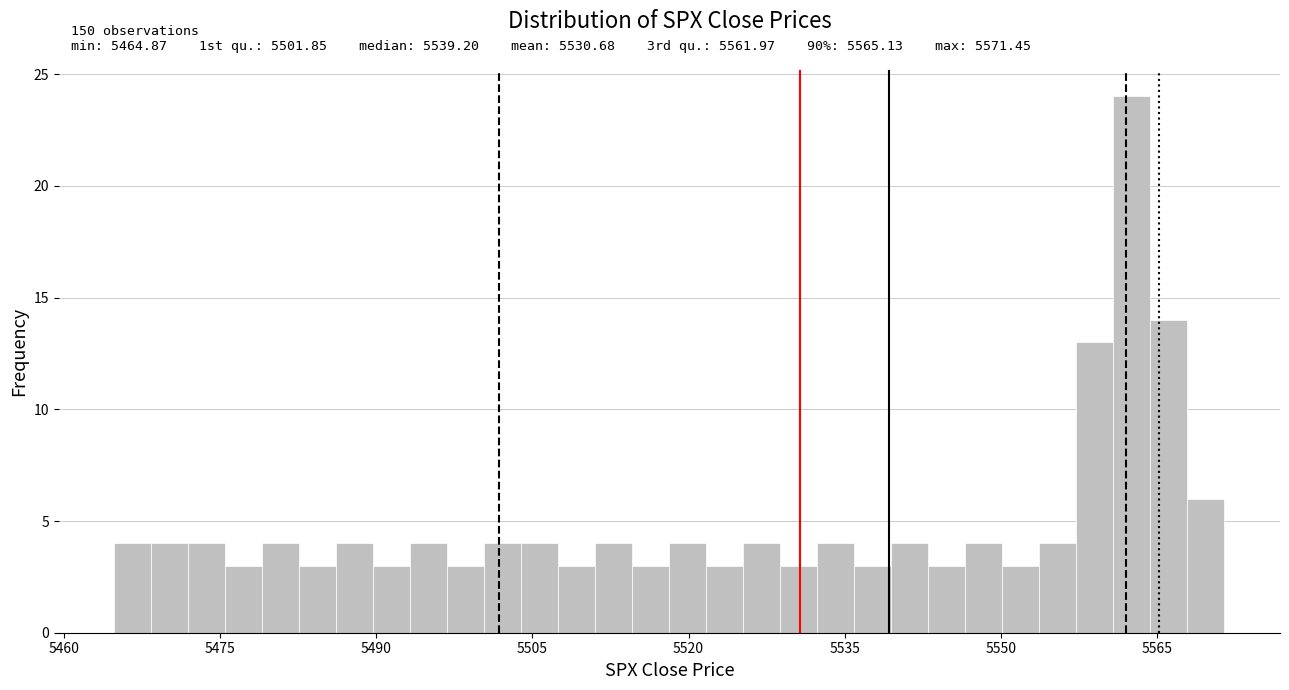

Around what value on the x-axis is the tallest bar? Give the approximate position of its centre, as read against the axis.

5562